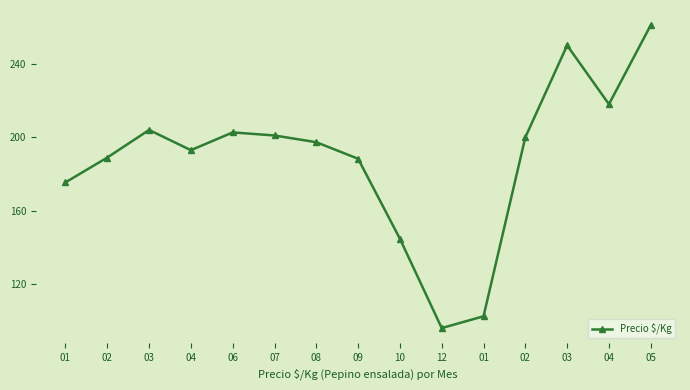

How many lines are shown in the chart?

1